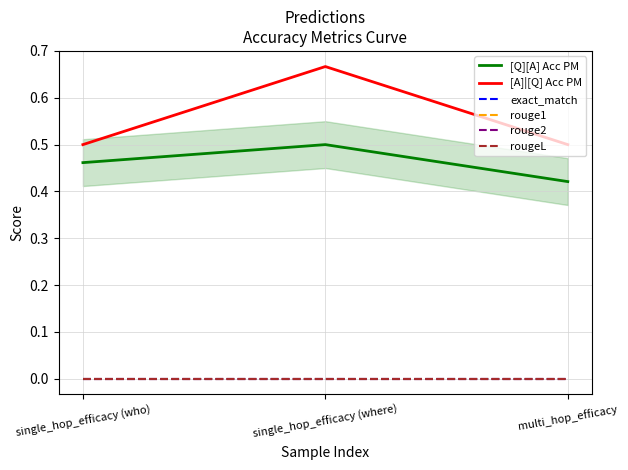

At which category does the chart reach its peak across all series?

single_hop_efficacy (where)